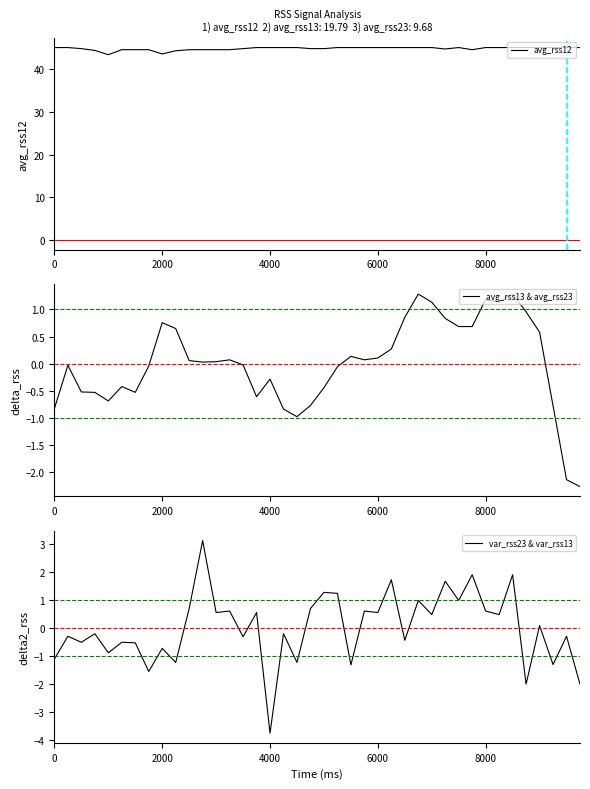

How many values in the avg_rss12 series are below 45?

17